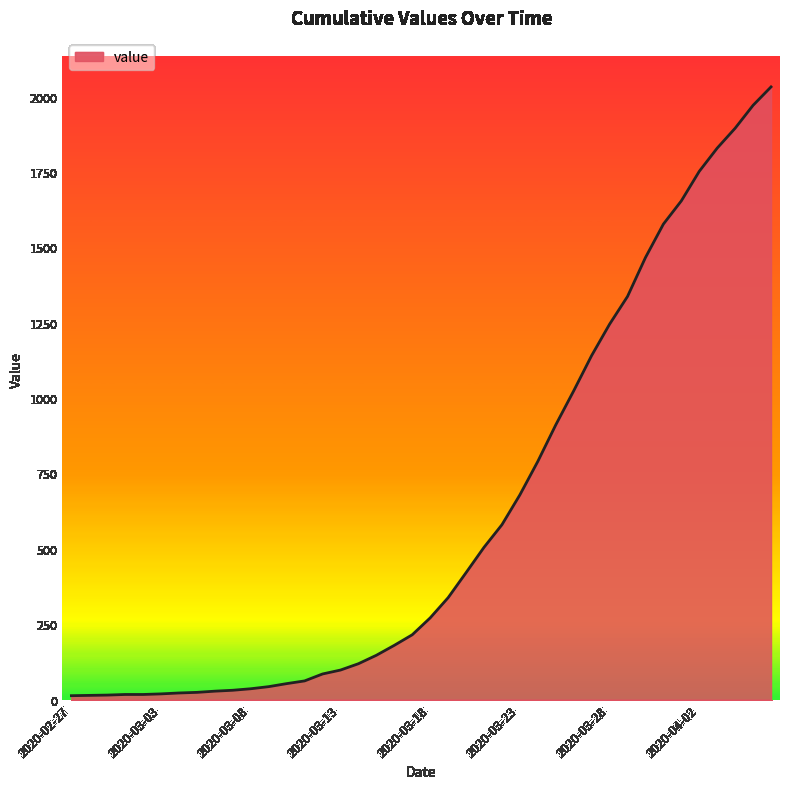

Does the chart display data point markers on the line(s)?

No